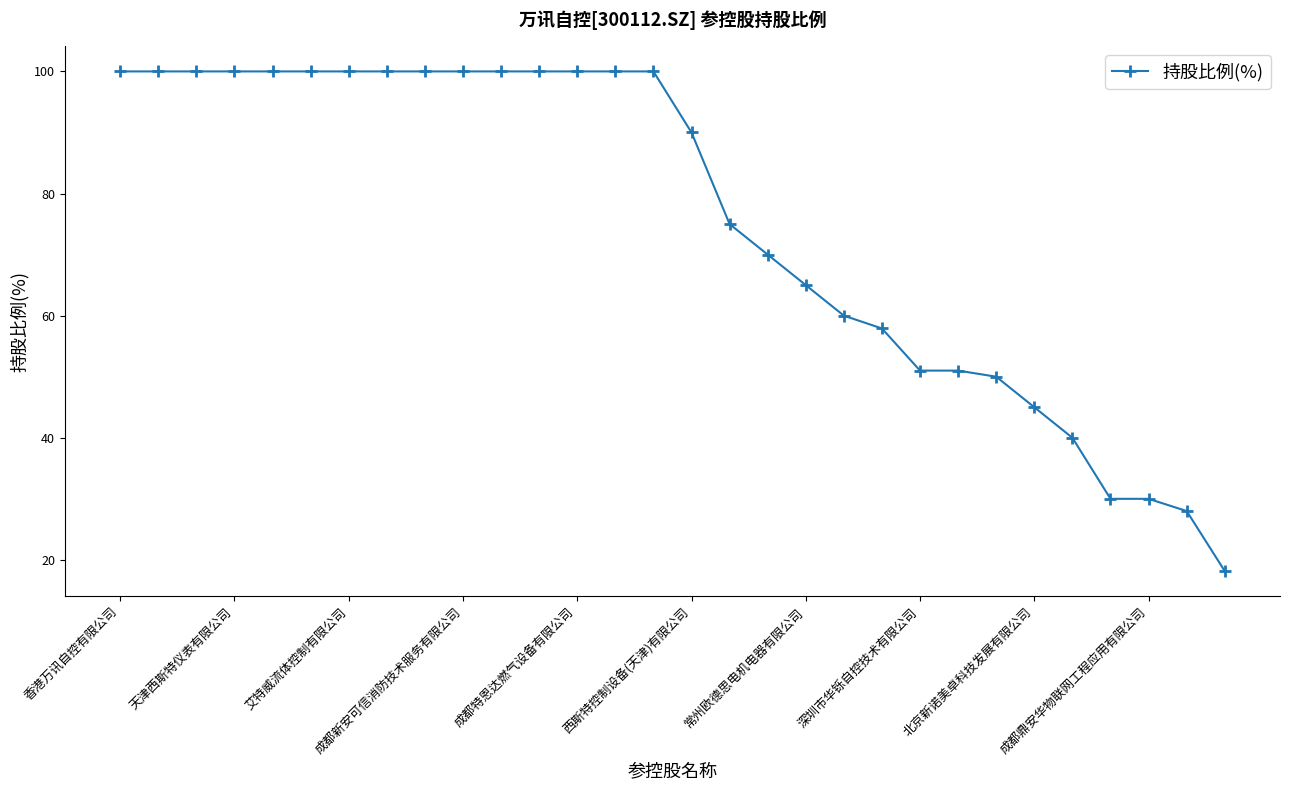

What is the sum of all values?

2261.1